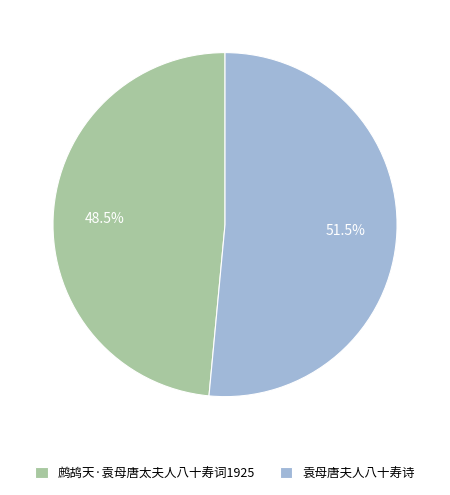

Combined, do 袁母唐夫人八十寿诗 and 鹧鸪天·袁母唐太夫人八十寿词1925 account for over 50%?

Yes